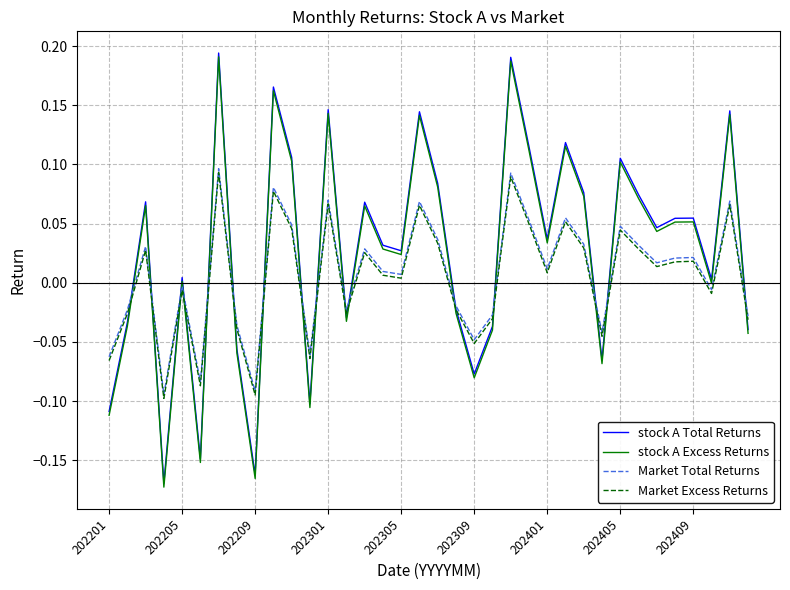

The stock A Total Returns series shows 0.1 at 202401. True or false?

False